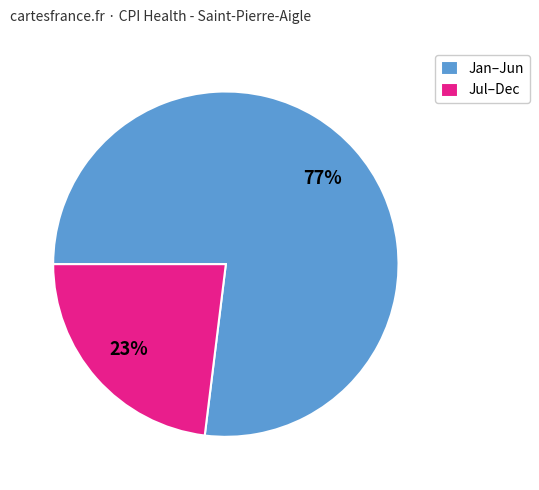

Which has a higher value, Jul–Dec or Jan–Jun?

Jan–Jun